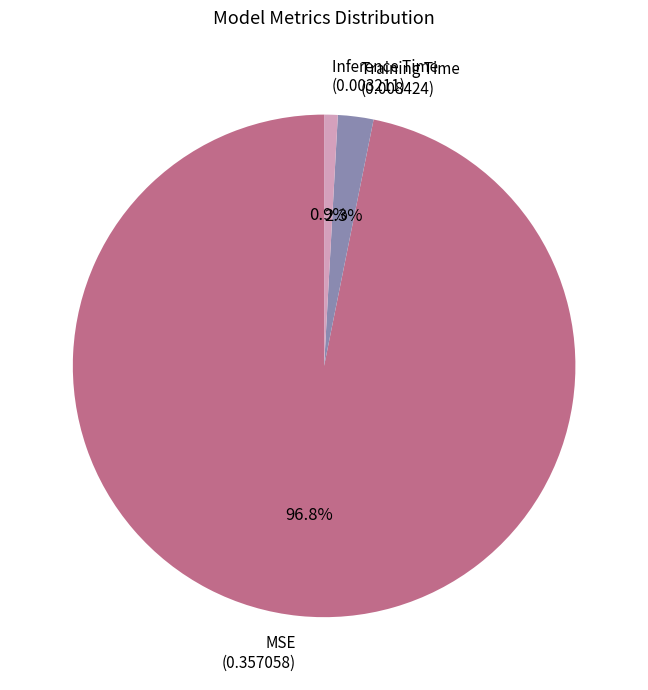

What percentage is the Inference Time slice, to the nearest percent?

1%